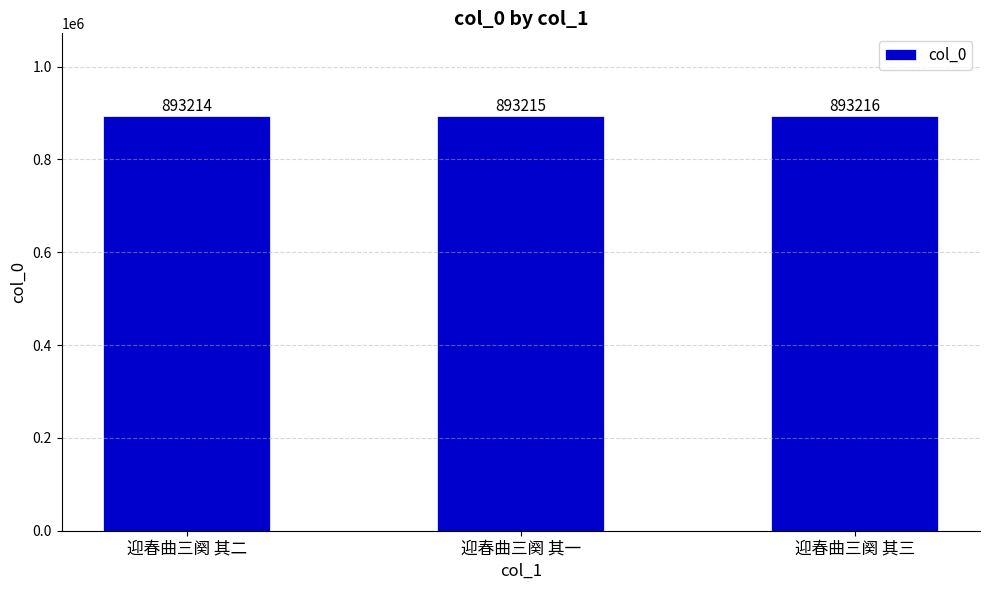

What is the difference between the values at 迎春曲三阕 其一 and 迎春曲三阕 其三?

1